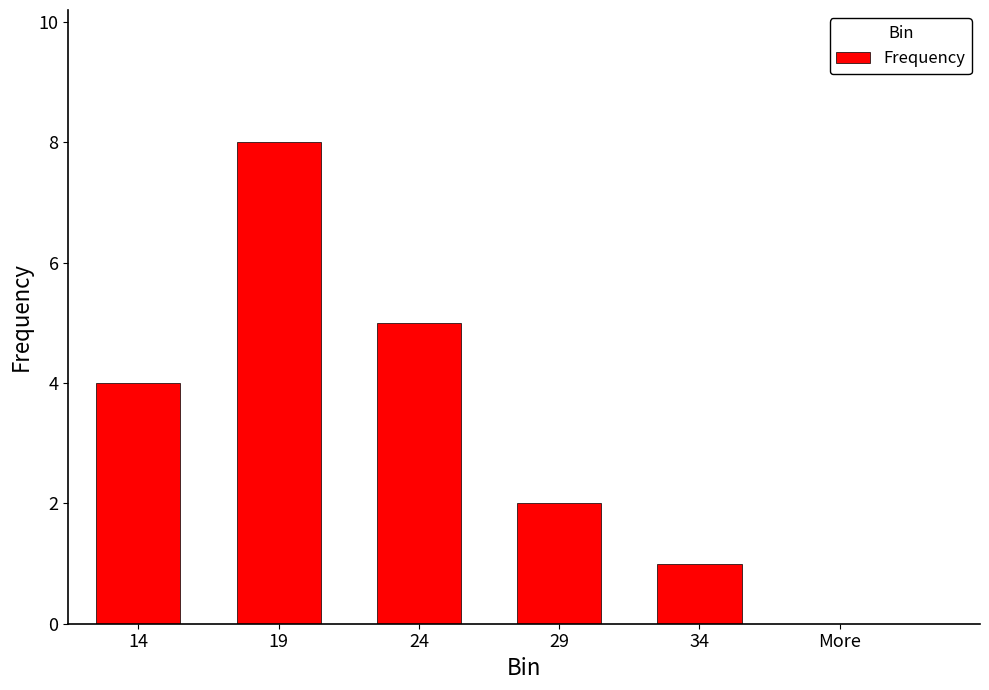

True or false: the data shows 1 at 34.

True